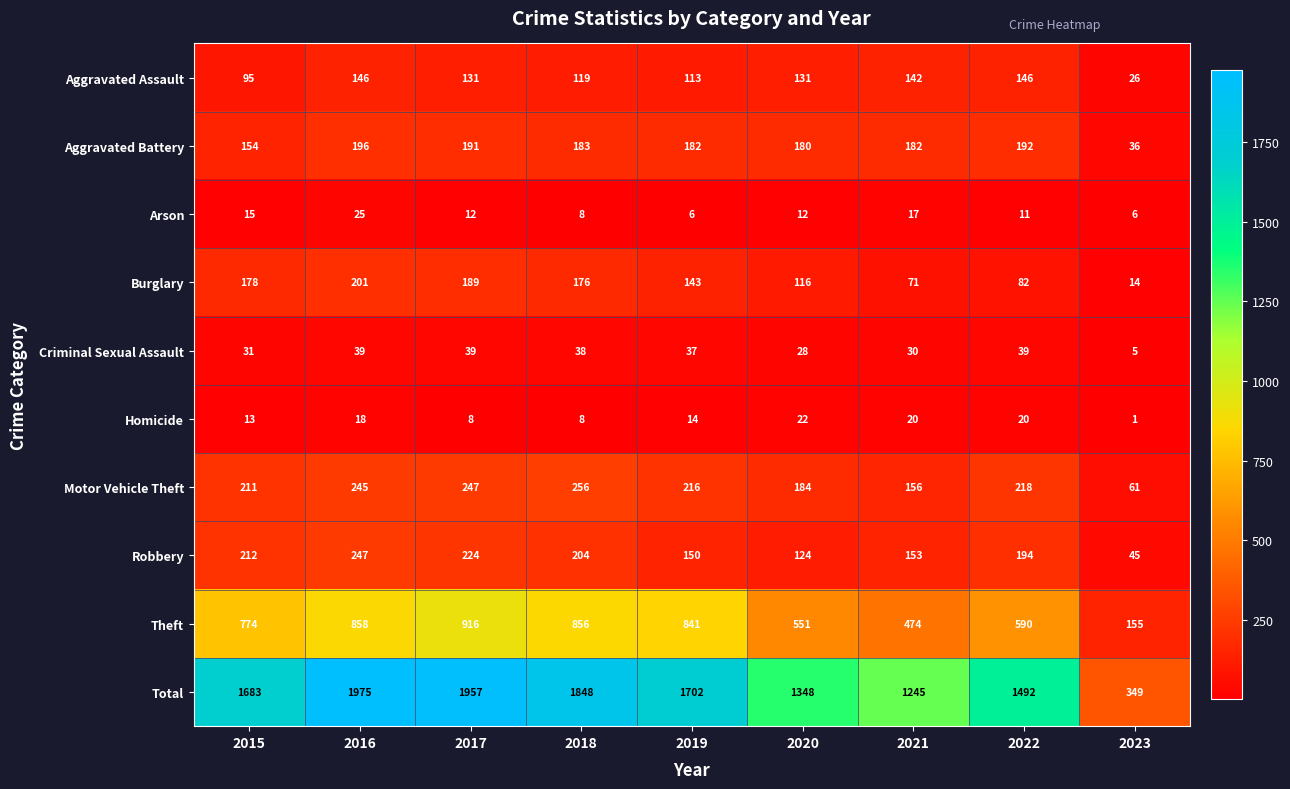

How many values in the Aggravated Battery series are below 182?

3